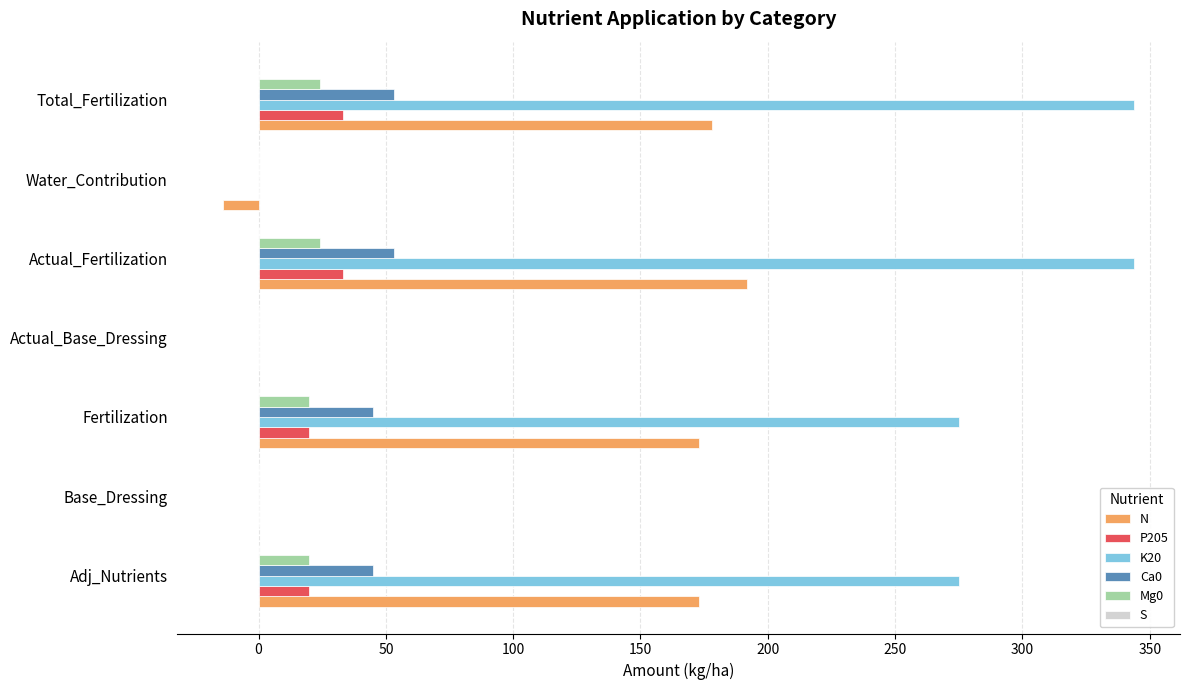

Which series has the largest total across all categories?

K20